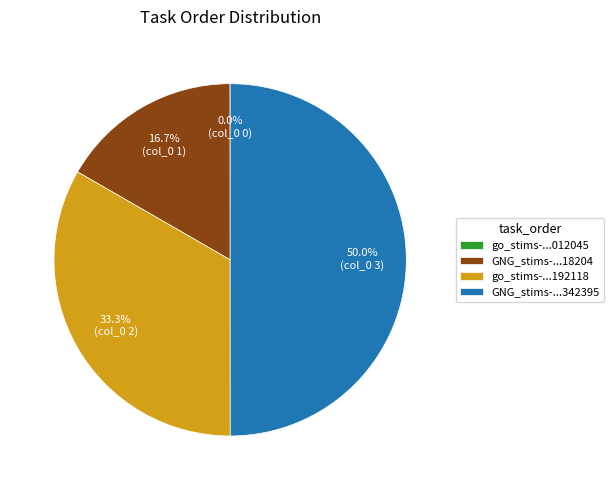

Which slice is the largest?

GNG_stims-...342395